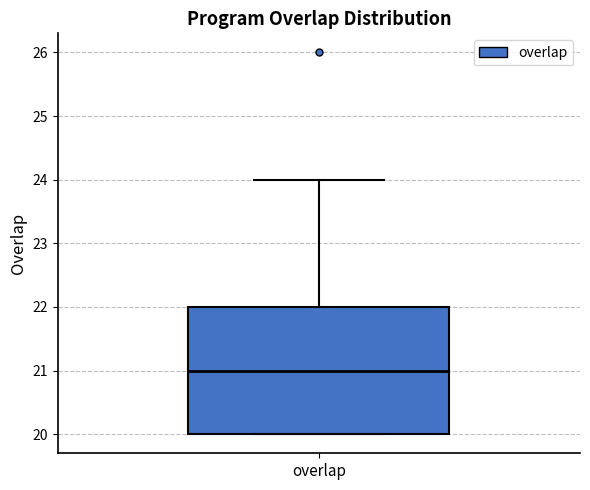

Read this box plot against the y-axis: the position of the median line, the range covered by the box, and the ends of both whiskers. The values are not printed on the chart, so give them approximately, as read against the axis.

median 21, box 20 to 22, whiskers 20 to 24